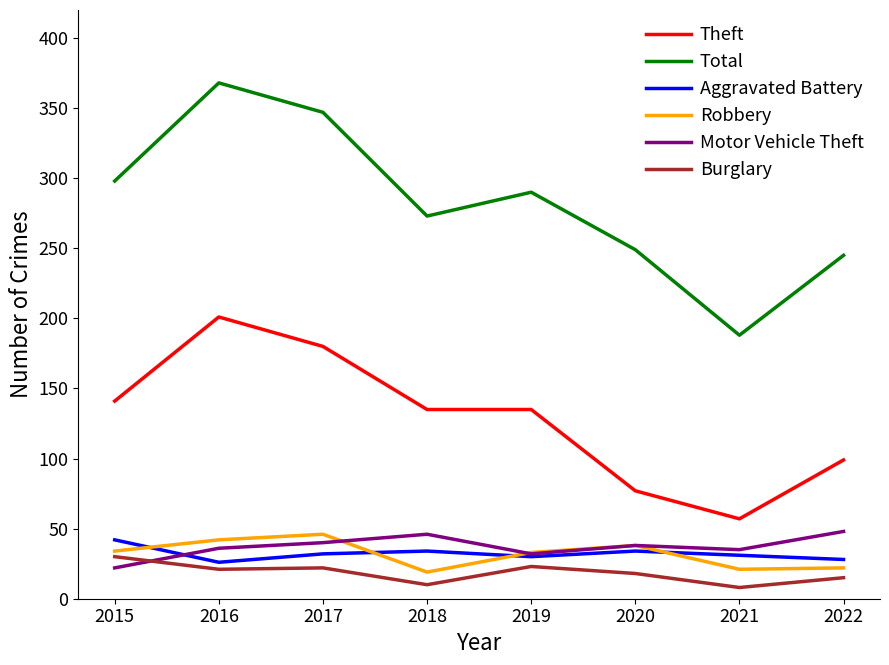

How many interior local peaks does the Robbery series have?

2